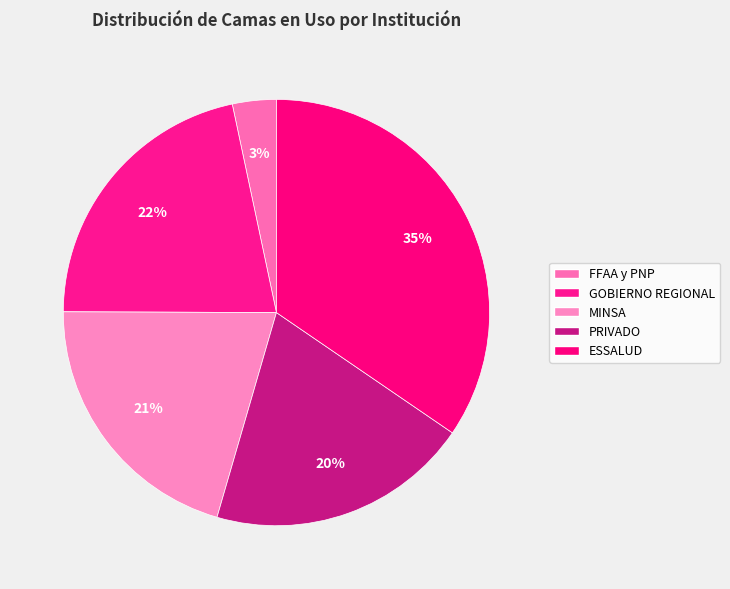

How many slices are in this pie chart?

5